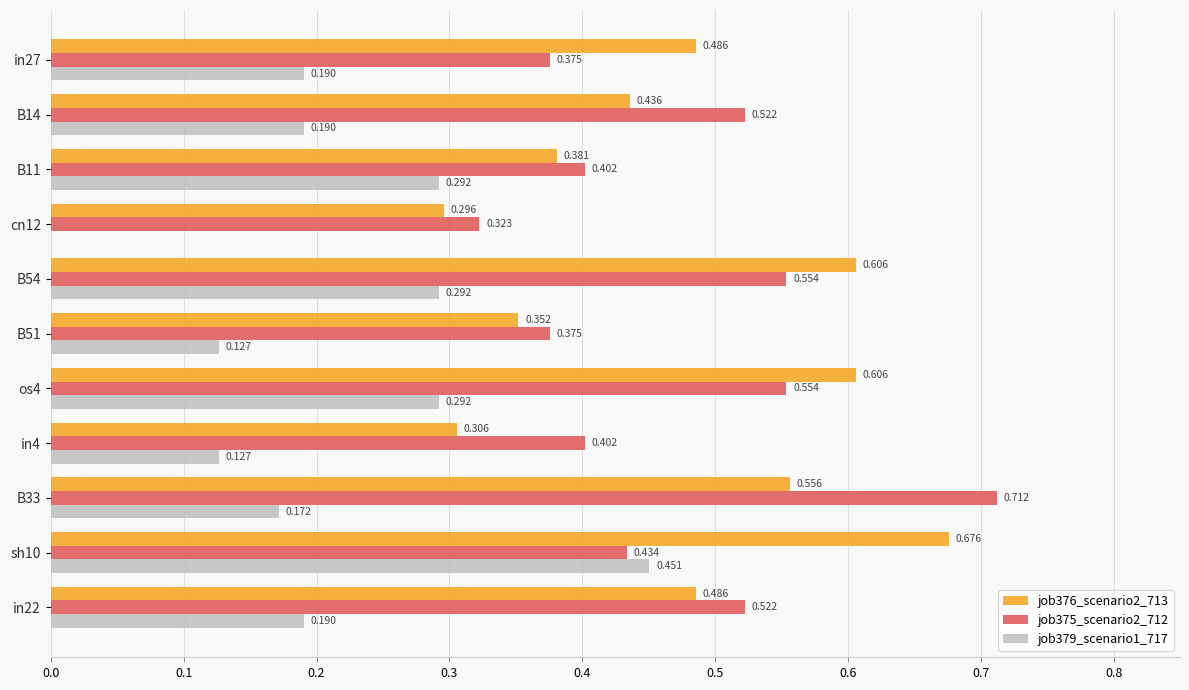

Is the value of job379_scenario1_717 at B14 greater than the value of job376_scenario2_713 at B14?

No